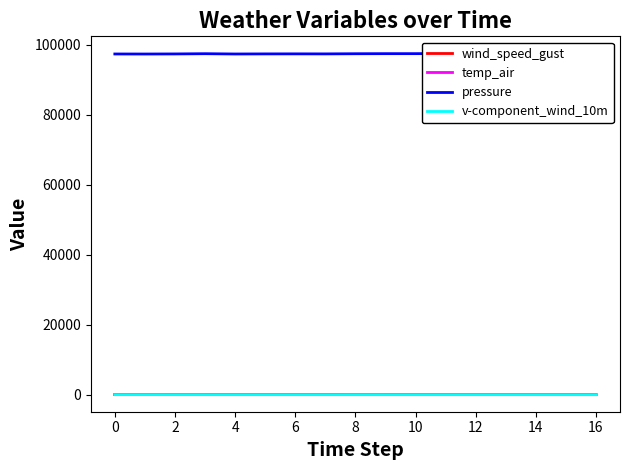

True or false: wind_speed_gust and pressure cross at least once.

False